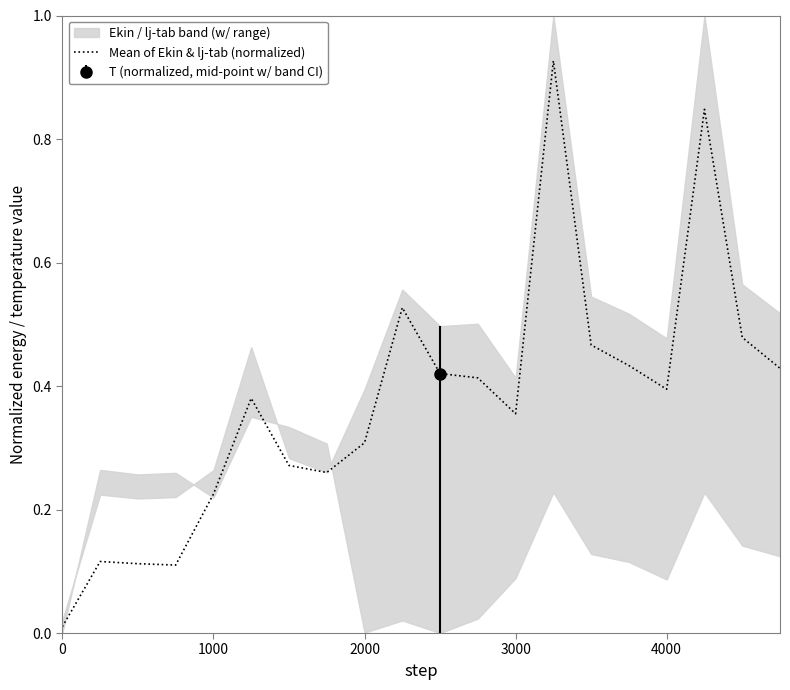

The value of Mean of Ekin & lj-tab (normalized) at 2000 is 0.3. True or false?

True